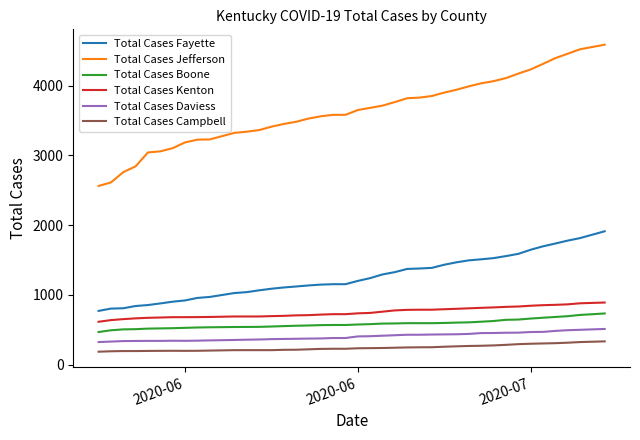

Which series has the largest total across all categories?

Total Cases Jefferson